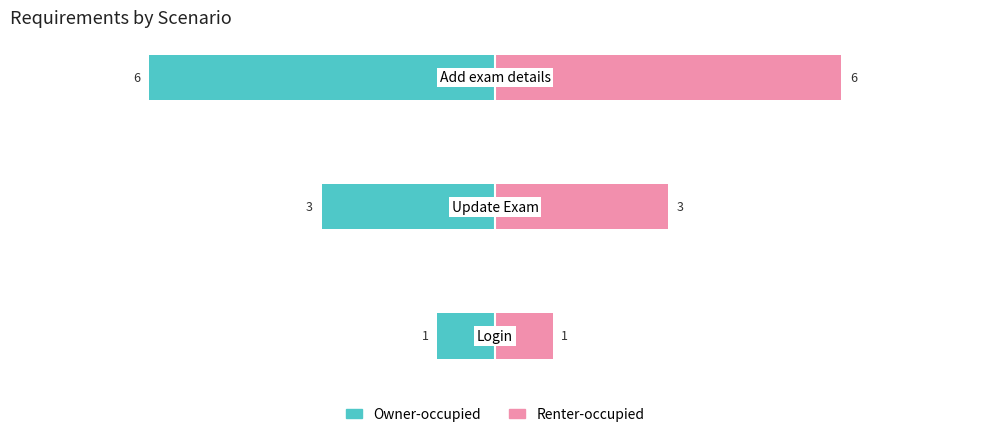

How many groups of bars are there?

3